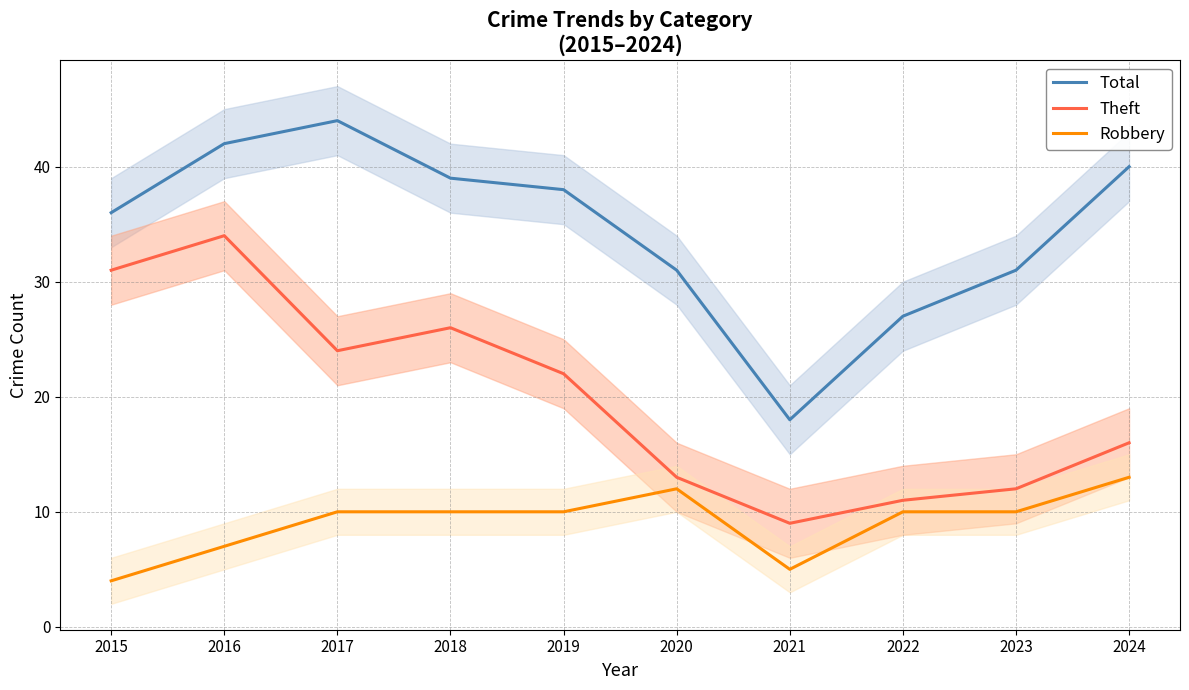

What is the average value of the Total series?

35